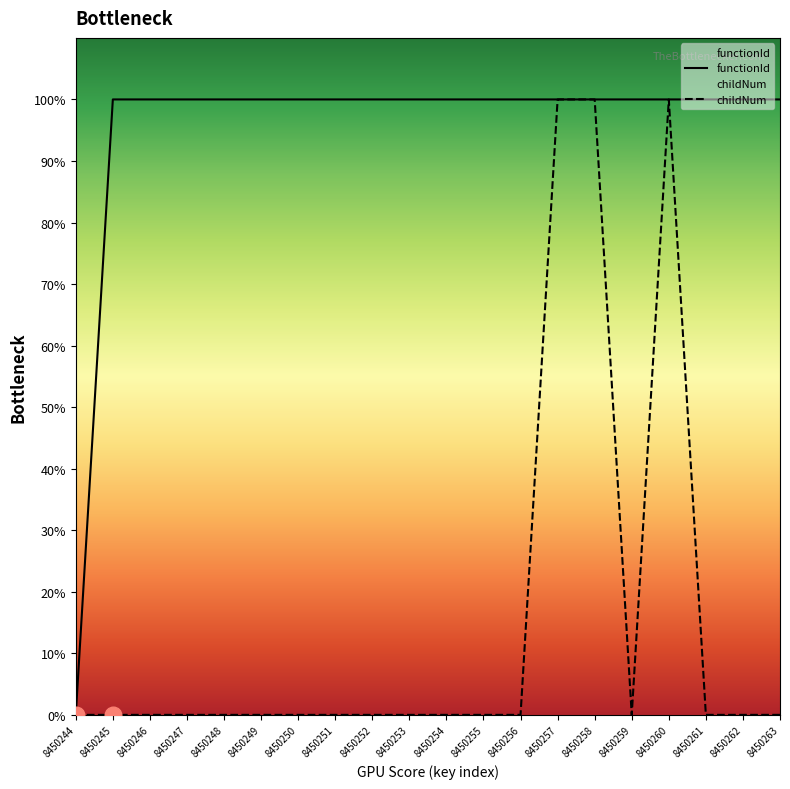

The functionId series shows 2.9 at 8450263. True or false?

False